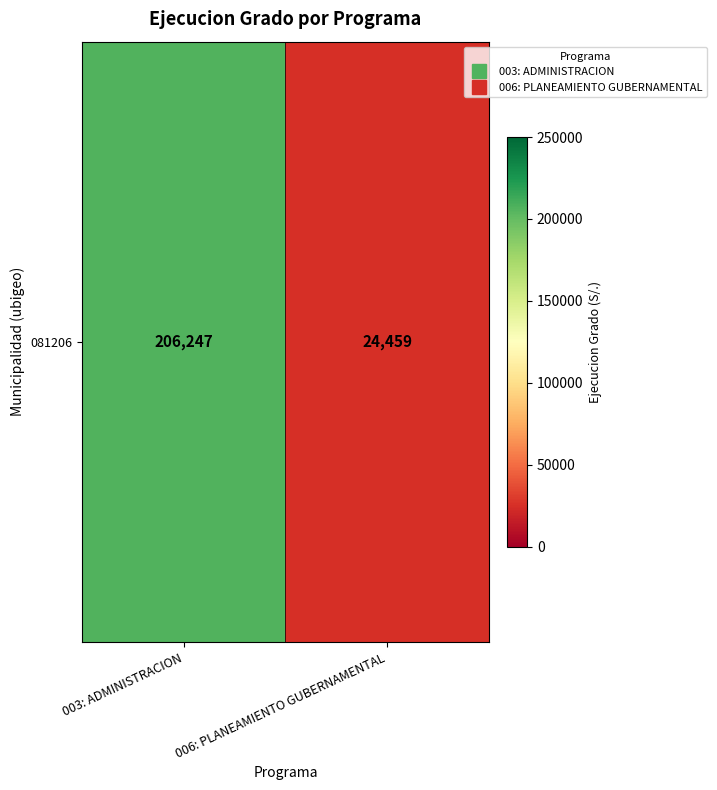

Read the value at 006: PLANEAMIENTO GUBERNAMENTAL, to the nearest 50.

24450